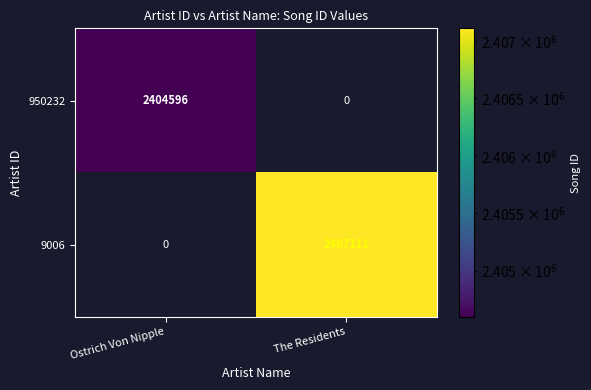

Is the value of 9006 at The Residents greater than the value of 950232 at Ostrich Von Nipple?

Yes